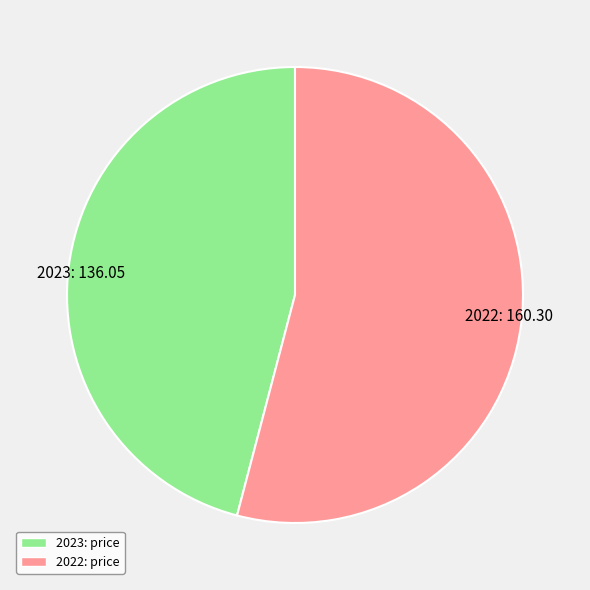

Rank the categories by value from lowest to highest.

2023, 2022